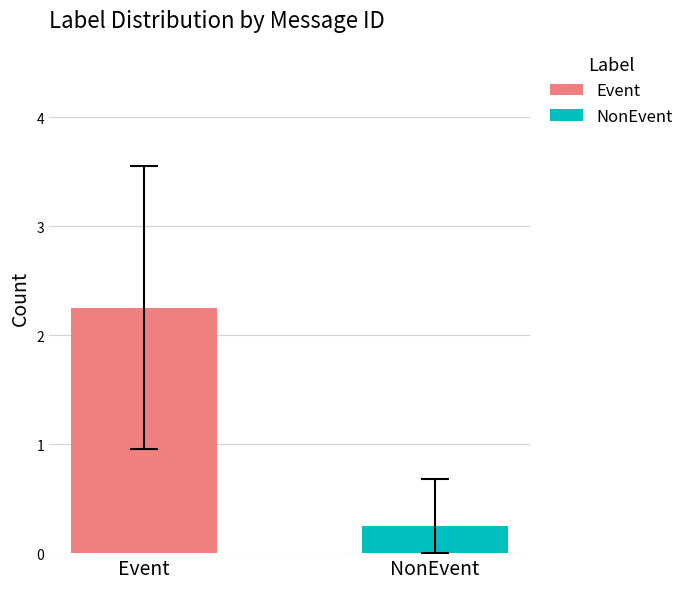

Rank the series by their maximum value, from lowest to highest.

NonEvent, Event